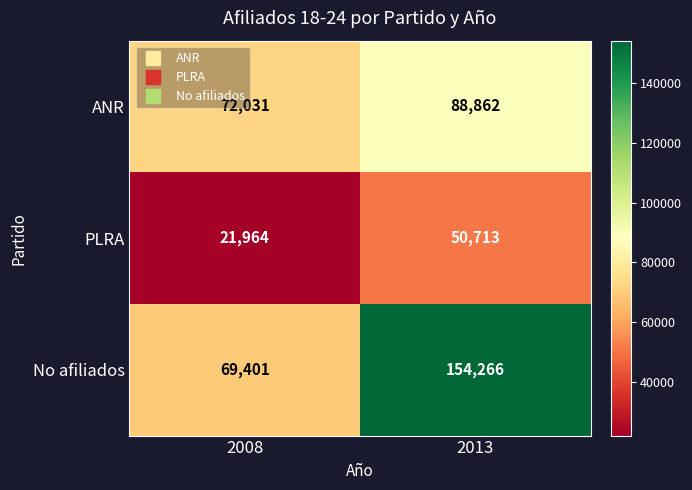

The value of PLRA at 2013 is 18138. True or false?

False